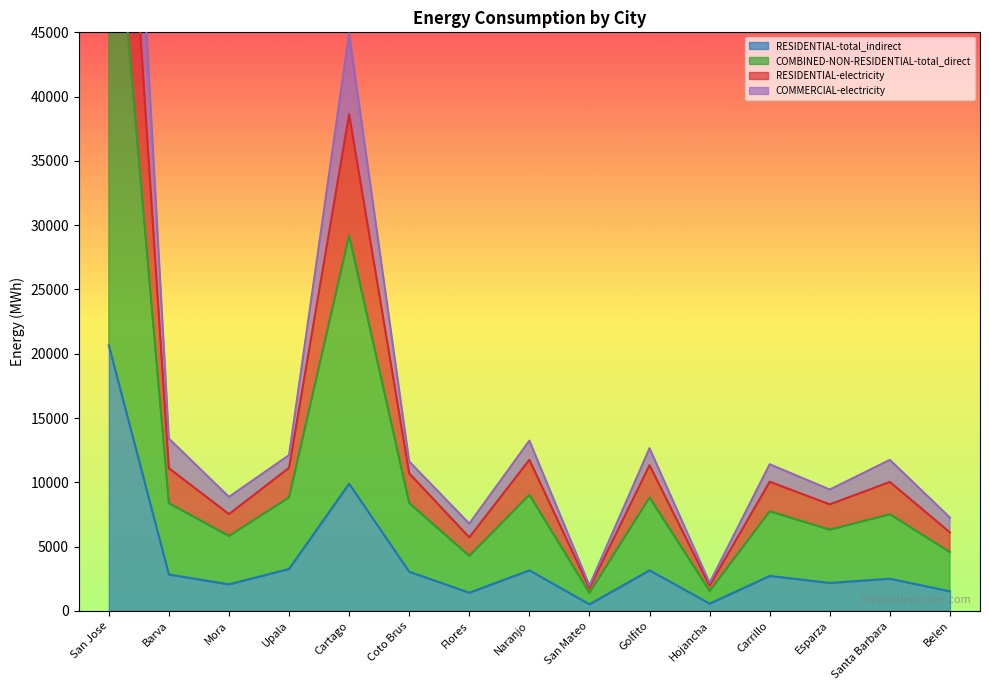

Is it true that RESIDENTIAL-total_indirect equals 5138.5 at San Jose?

False